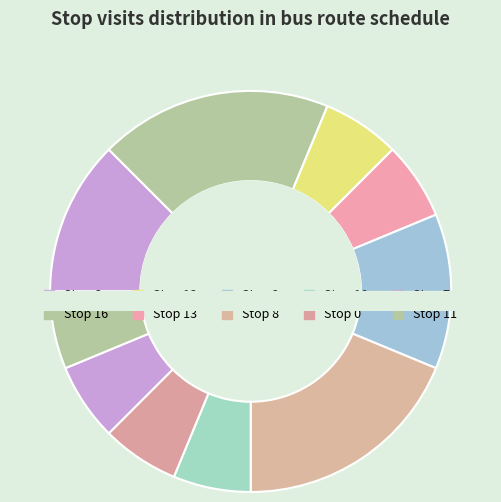

Do 16 and 10 together represent more than half of the pie?

No